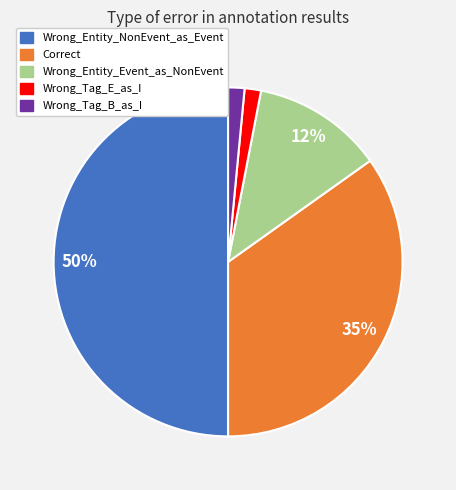

Between Wrong_Entity_Event_as_NonEvent and Correct, which is larger?

Correct